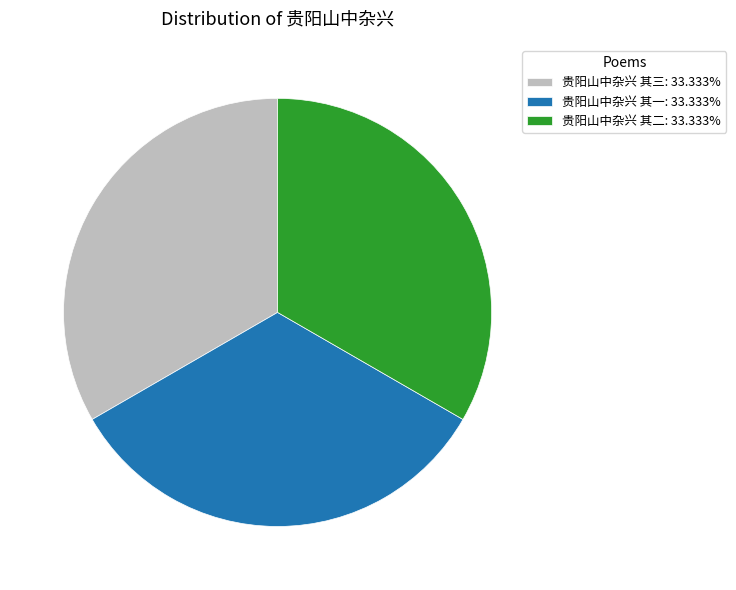

The 贵阳山中杂兴 其一 slice represents 42% of the pie. True or false?

False